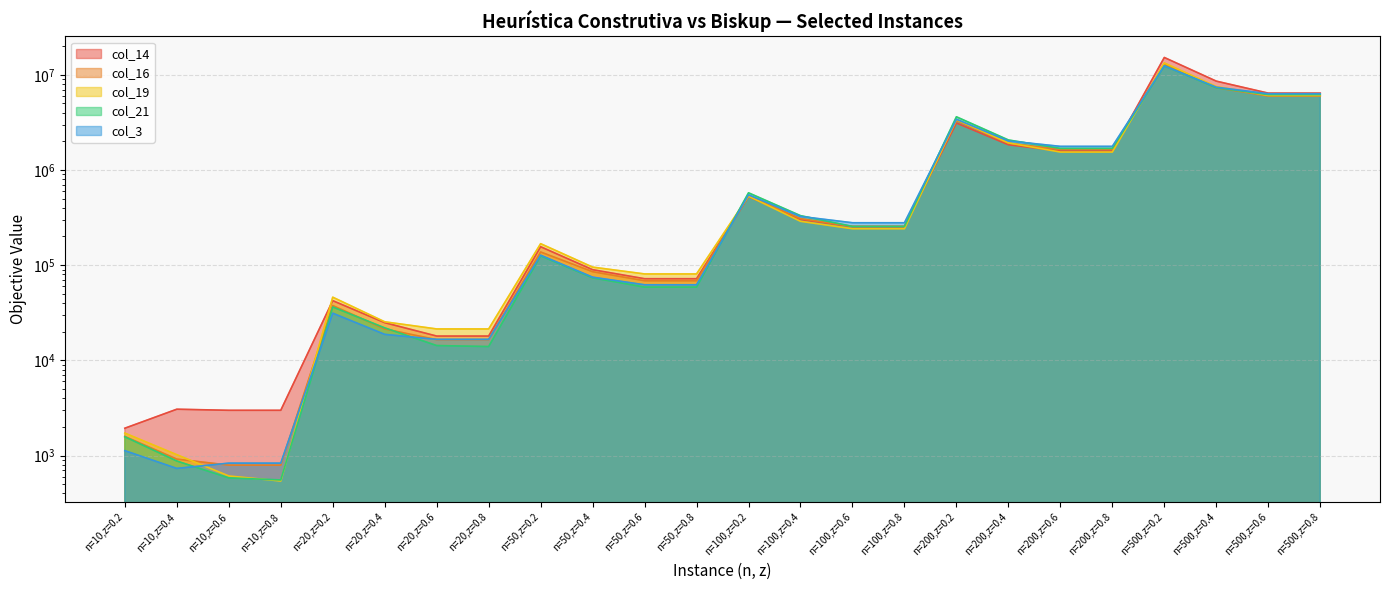

Reading left to right, extract all data points from this chart.

col_14: 1936	3066	2986	2986	42363	24868	17990	17990	156103	89588	72019	72019	526666	301449	254268	254268	3113088	1839902	1581233	1581233	15190371	8570154	6411581	6411581
col_16: 1586	917	793	793	37641	21353	16497	16497	137463	85363	68537	68537	529919	308278	254647	254647	3300744	1909304	1644947	1644947	12919259	7313736	5985538	5985538
col_19: 1720	1020	610	540	46065	25402	21367	21367	168086	95361	80844	80844	530896	288746	241180	241180	3376678	1924191	1542090	1542090	13314723	7508507	6069658	6069658
col_21: 1574	876	582	554	36397	21929	14298	13952	125153	73605	58771	58771	575353	331107	255029	255029	3617807	2065647	1684055	1684055	12433821	7299271	6188416	6188416
col_3: 1125	732	832	832	31278	18741	16607	16607	127216	74781	62198	62198	547305	325036	278828	278828	3407341	2018956	1769394	1769394	12405419	7398708	6323474	6323474